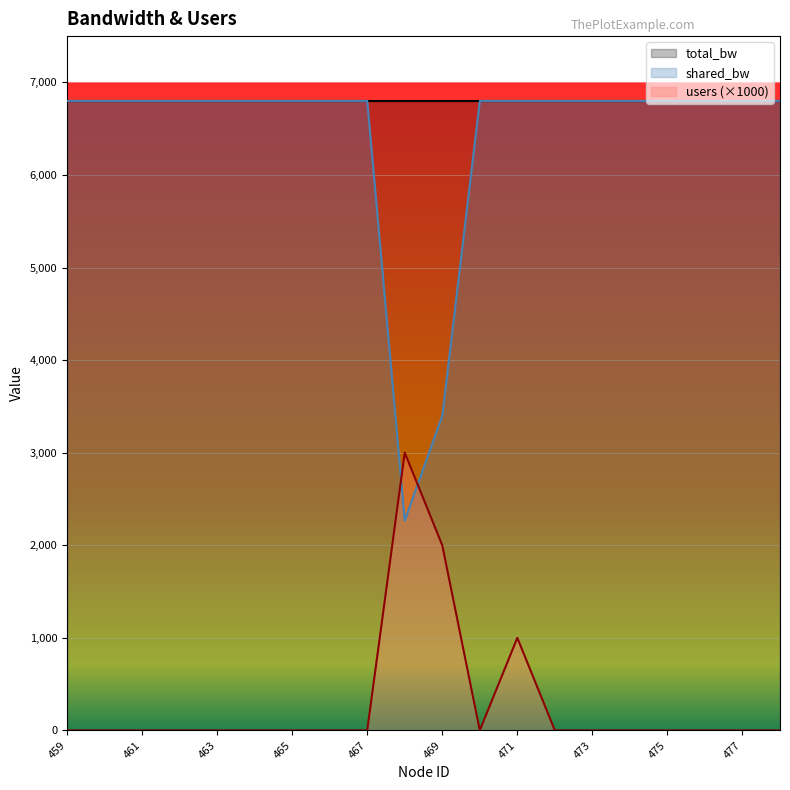

How many times do users and shared_bw cross each other?

2